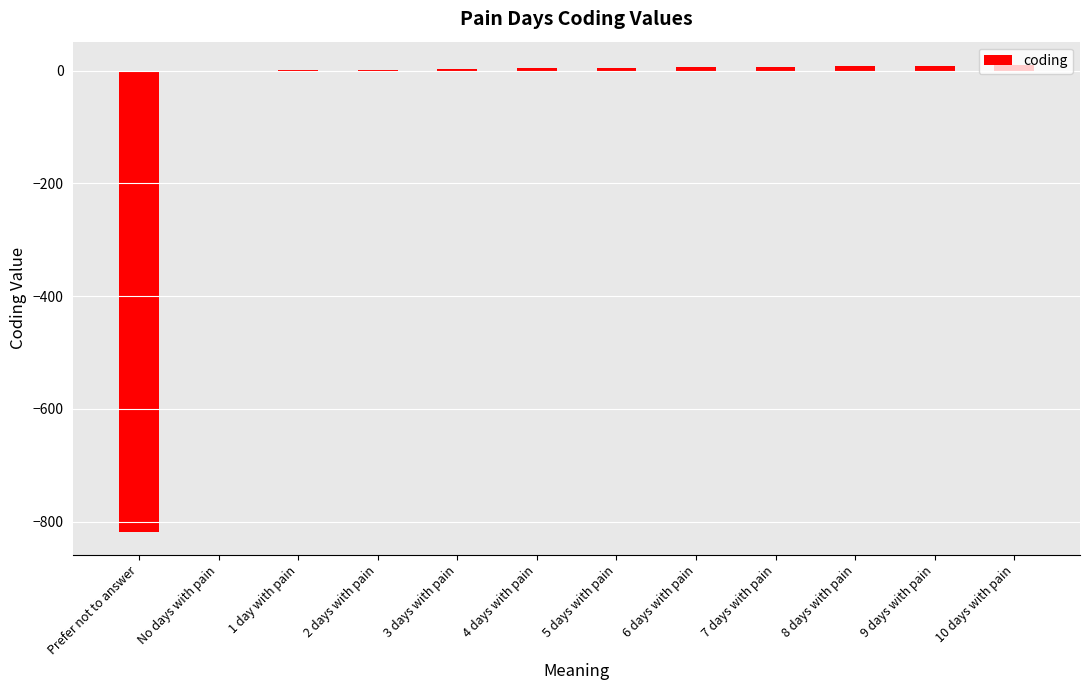

What is the sum of all values?

-763